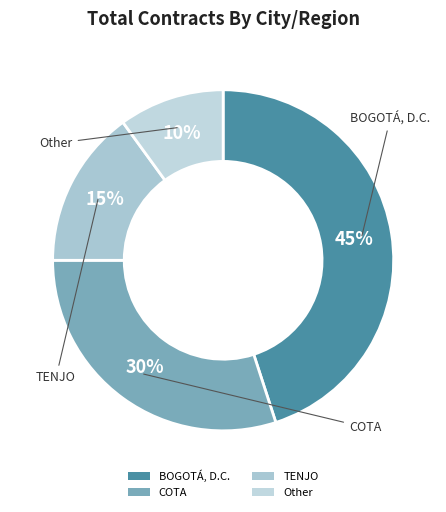

Does any single category account for the majority?

No